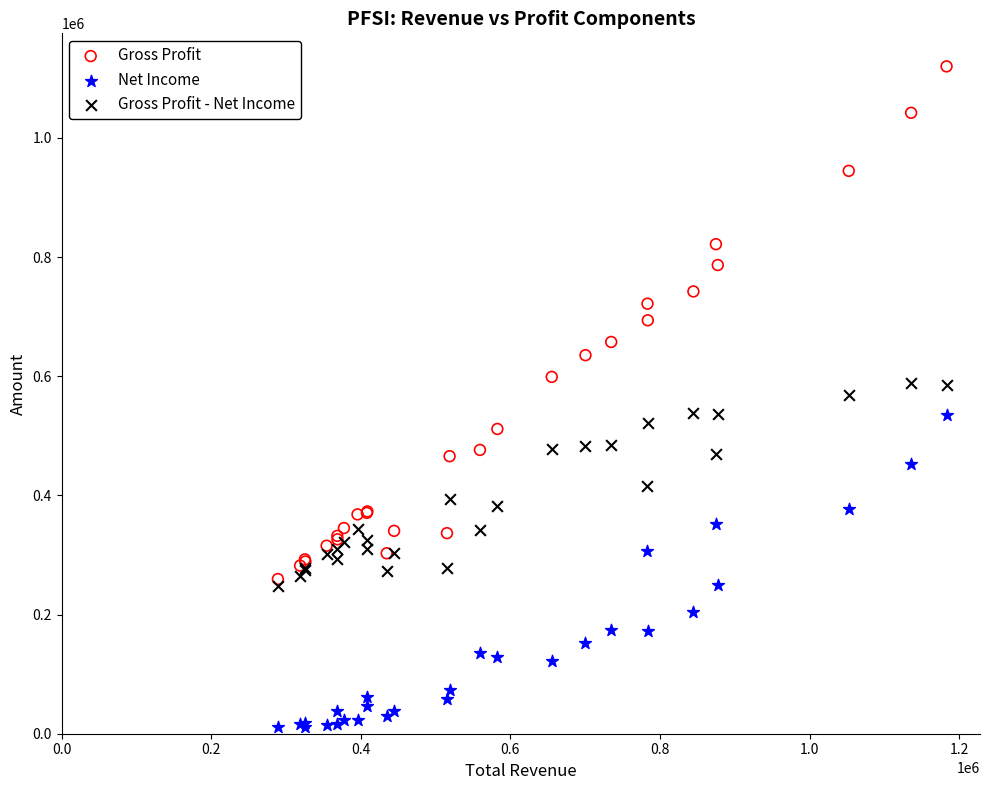

Which series has the widest spread of Y values?

Gross Profit